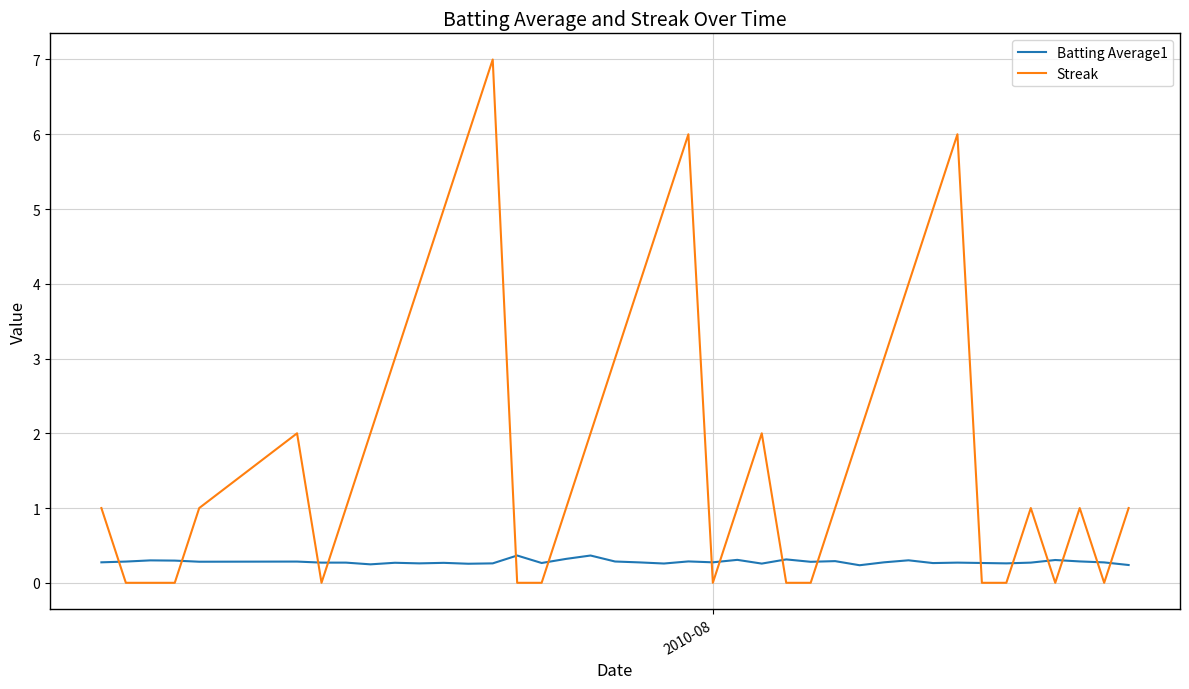

True or false: Streak and Batting Average1 intersect in this chart.

True